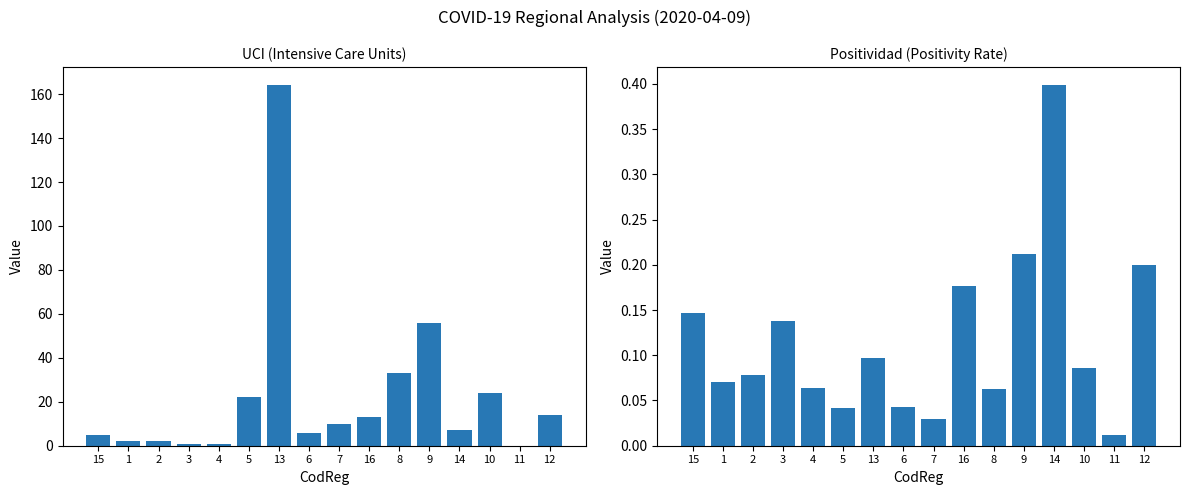

What is the maximum value shown in the chart?

164.0